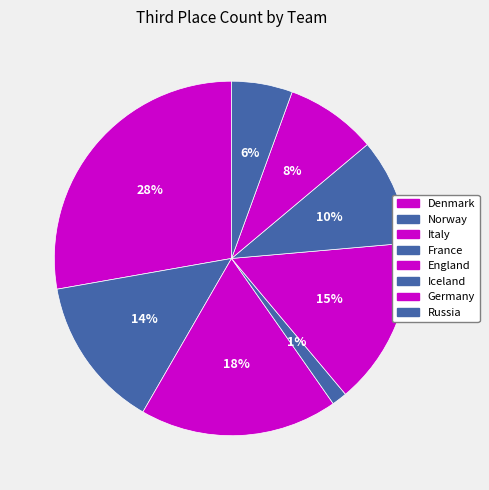

Count the number of slices in the pie.

8